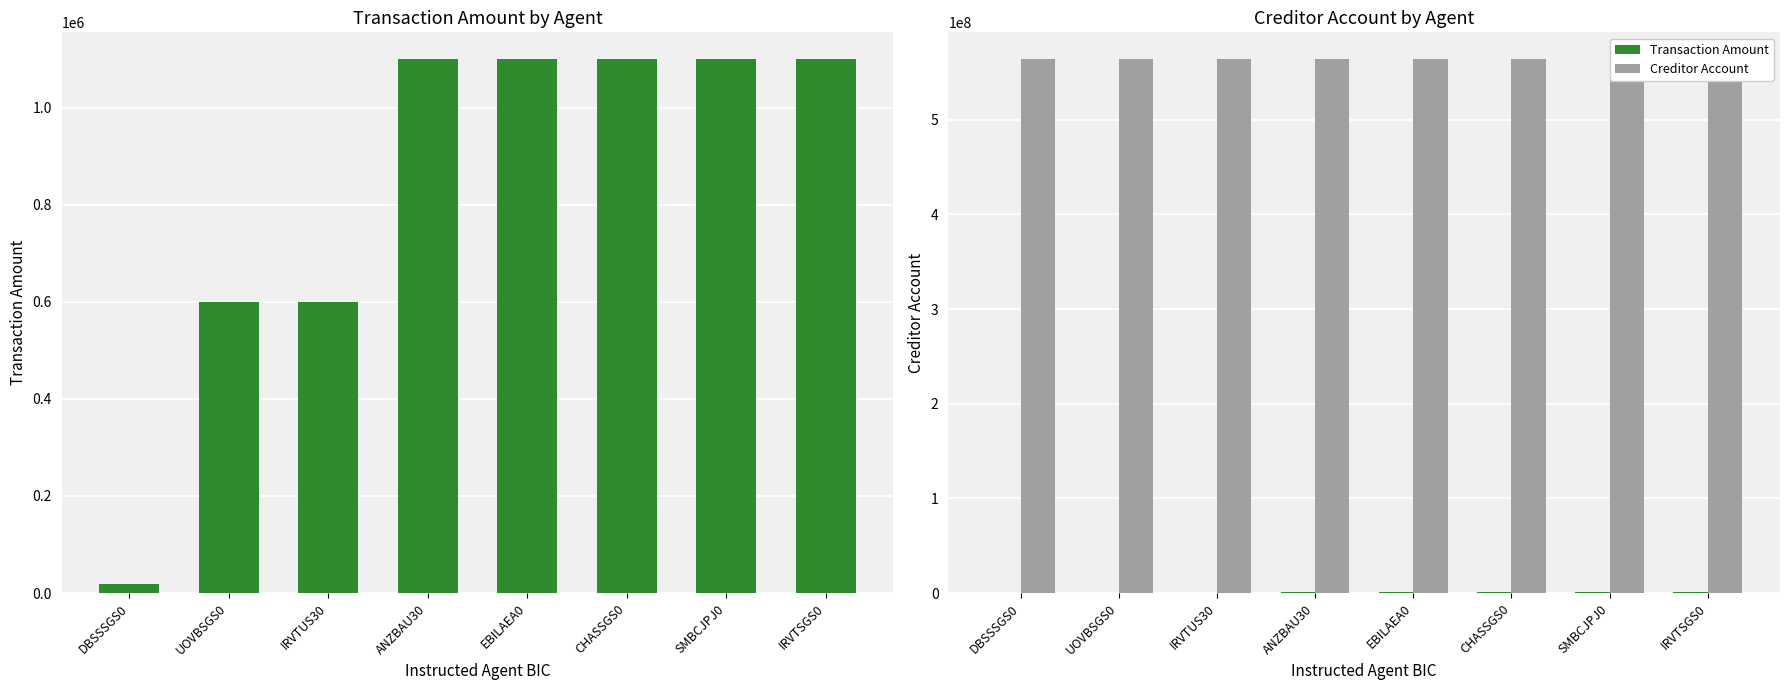

Which series has the largest total across all categories?

Creditor Account